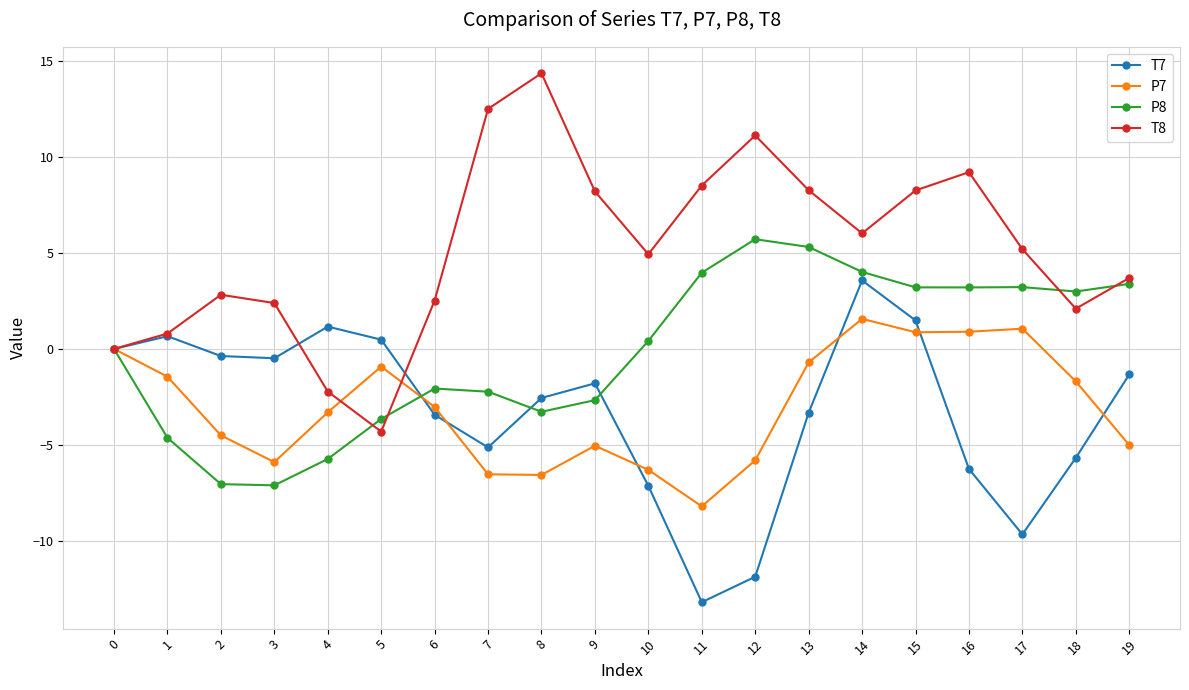

How many interior local valleys does the T8 series have?

4